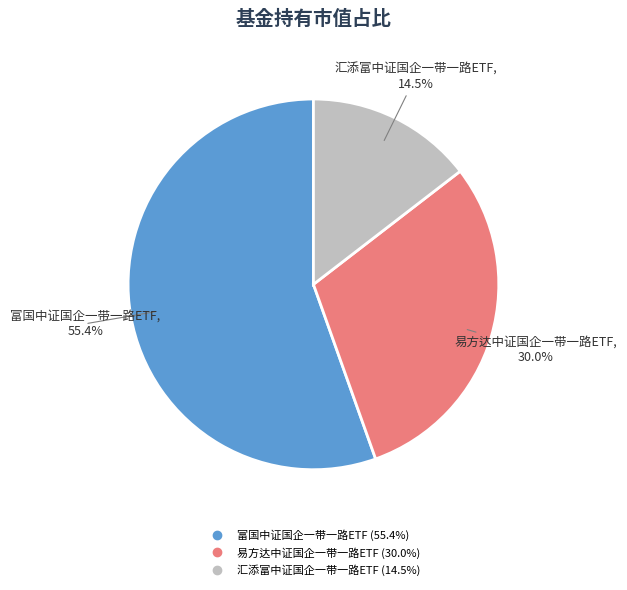

True or false: 富国中证国企一带一路ETF accounts for 55% of the total.

True